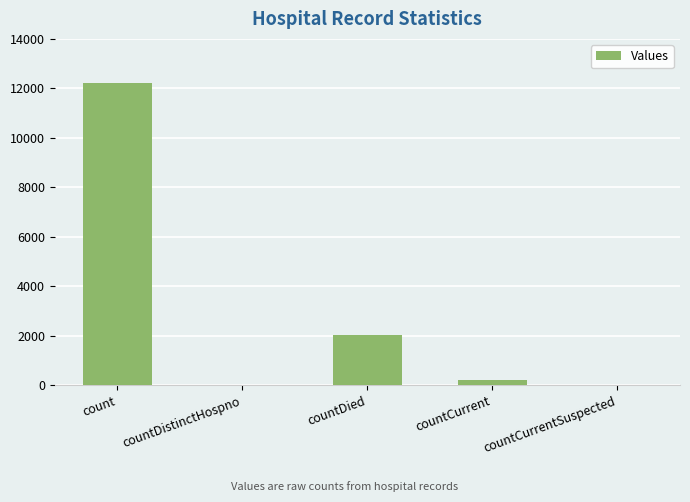

Where is the data nearest to the value 6115?

countDied